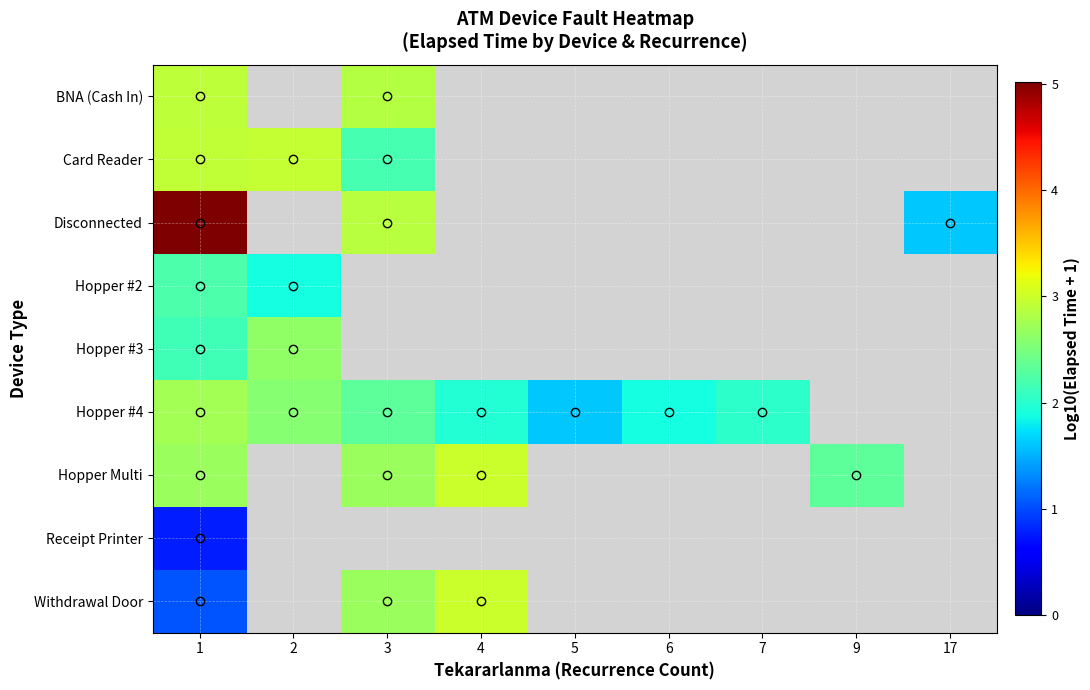

Which series has the widest spread of values?

Disconnected